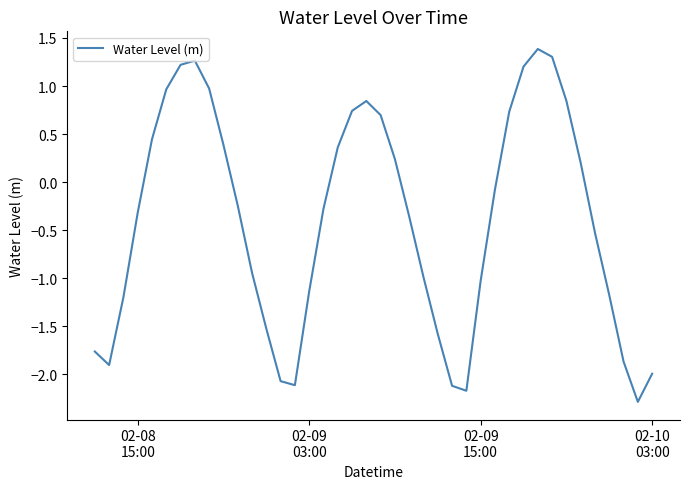

What is the minimum value shown in the chart?

-2.3